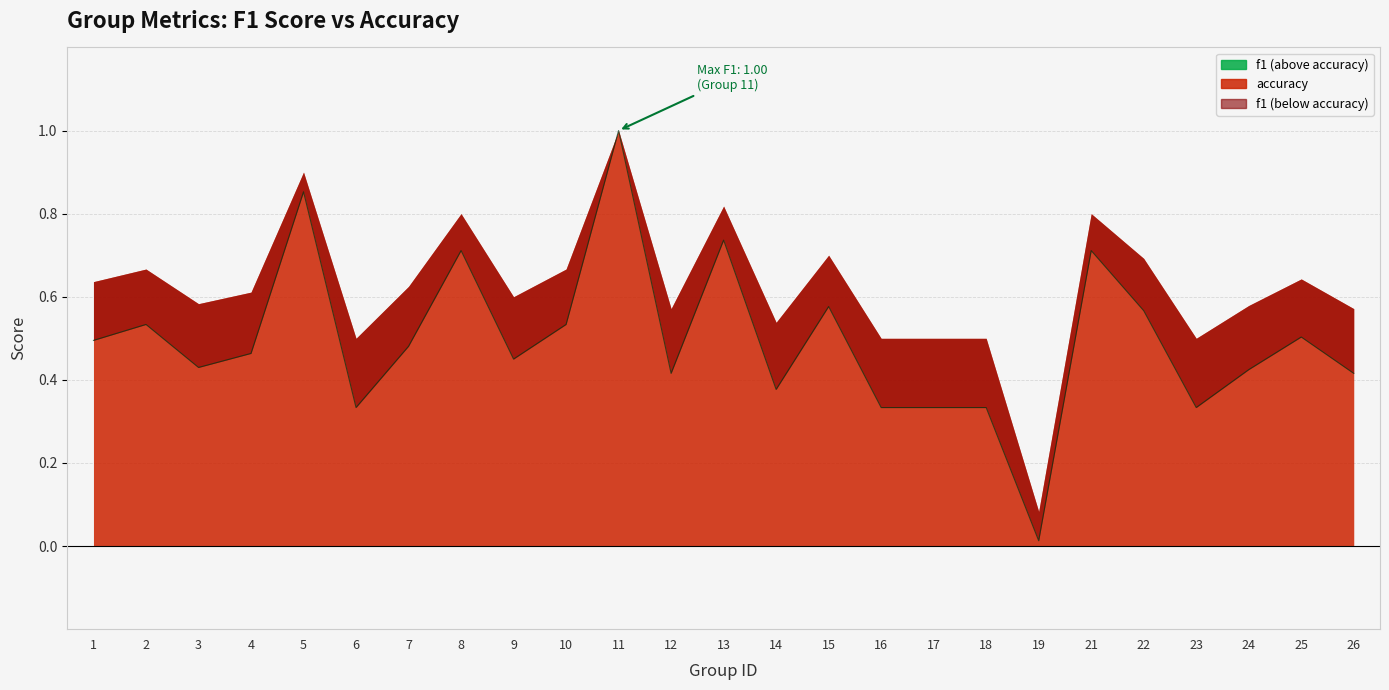

What is the value of the 13th point from the left?

0.7